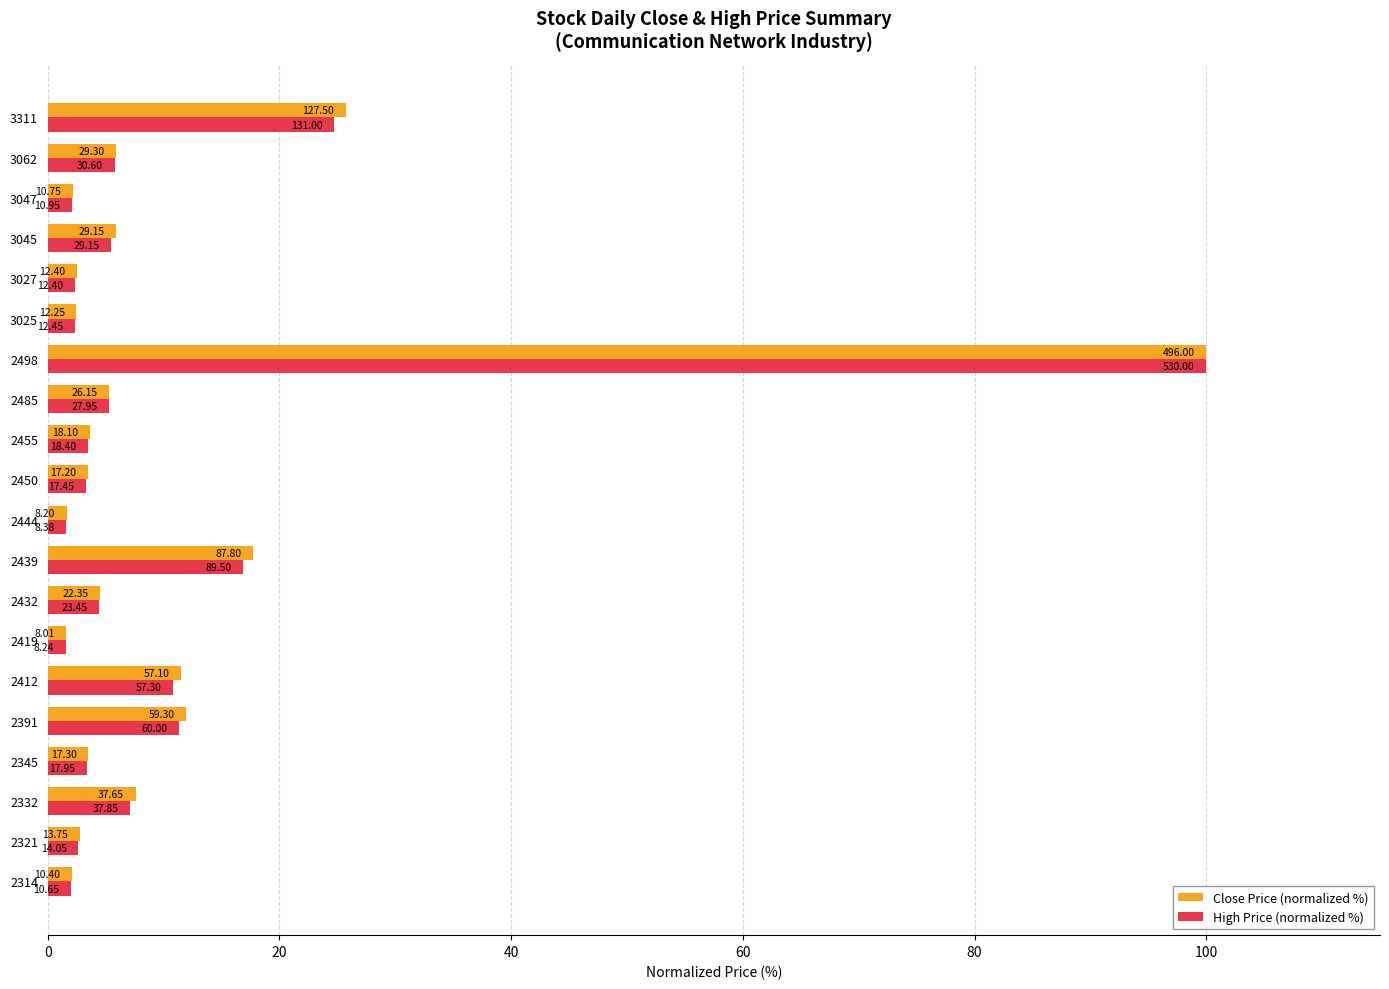

List the series in order of their peak value, lowest first.

Close Price (normalized %), High Price (normalized %)